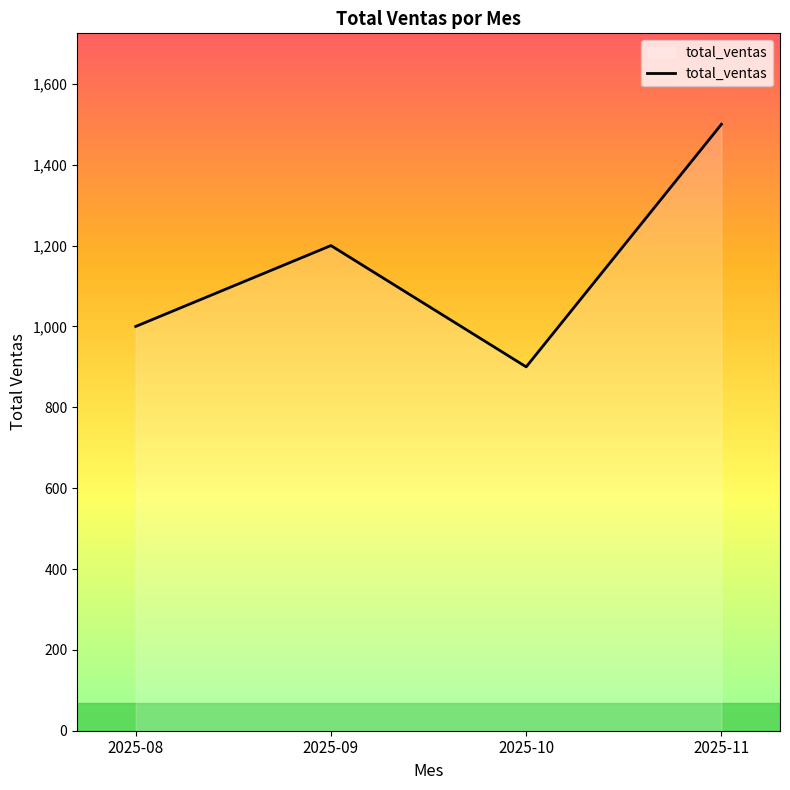

What is the maximum value shown in the chart?

1500